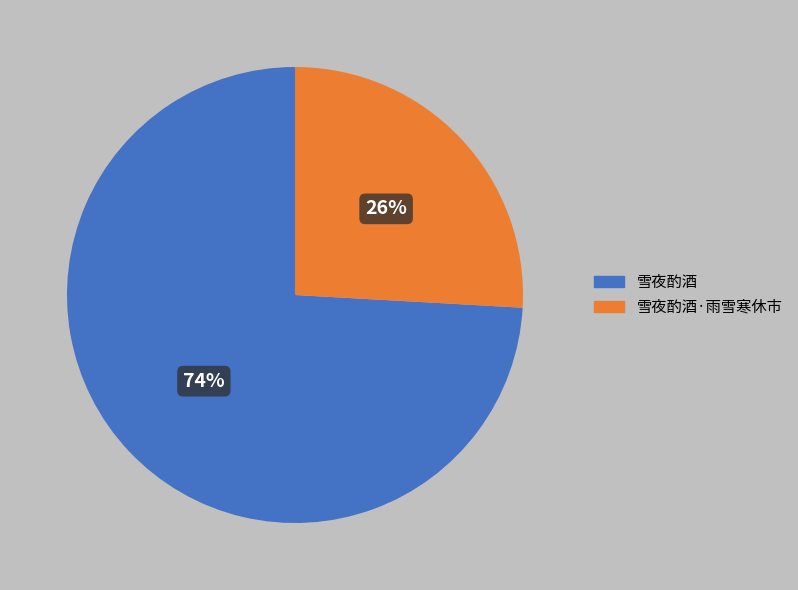

Is the sum of 雪夜酌酒·雨雪寒休市 and 雪夜酌酒 greater than half?

Yes